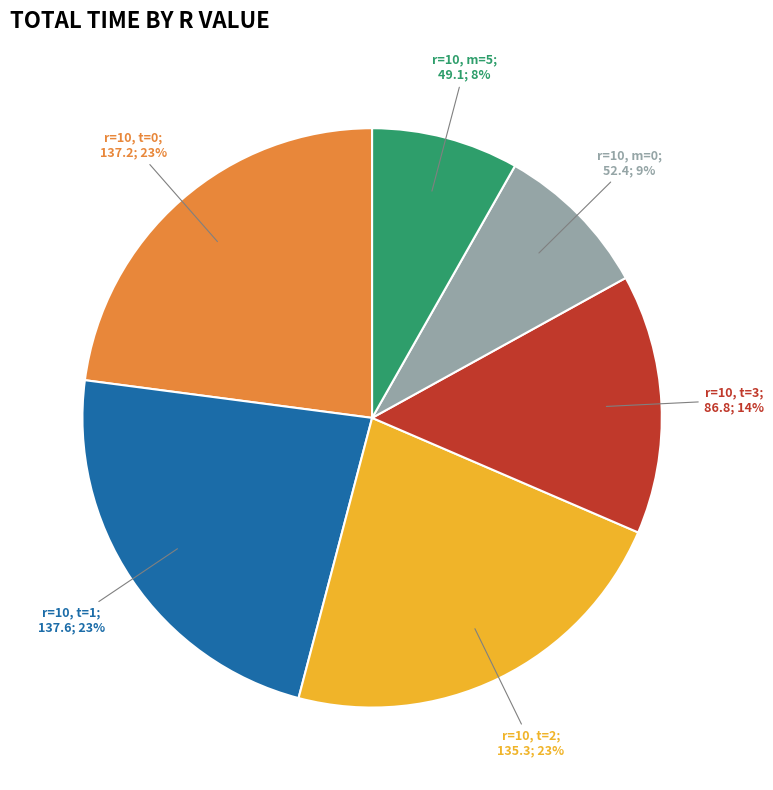

Does any single category account for the majority?

No